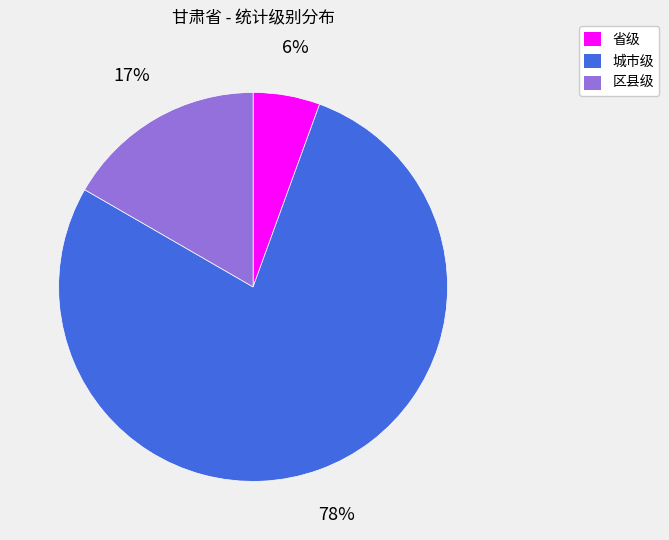

Approximately how many times larger is the value at 区县级 compared to 城市级?

0.2